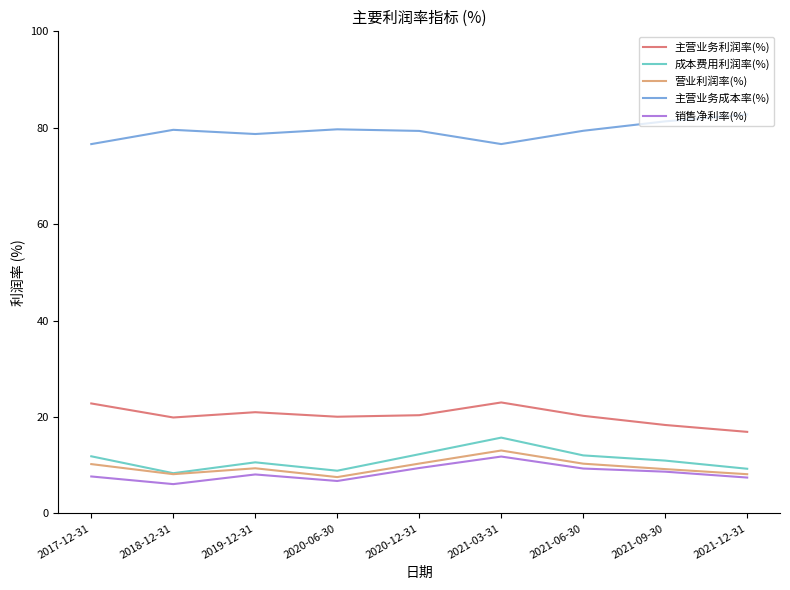

The 营业利润率(%) series shows 15.3 at 2019-12-31. True or false?

False